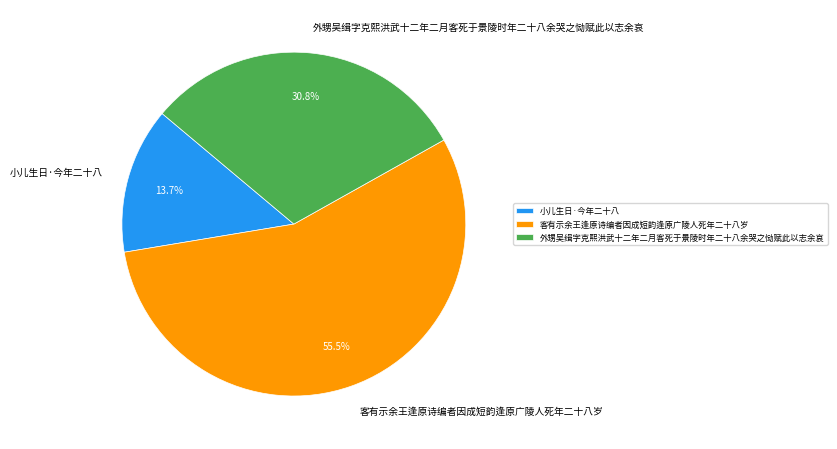

What is the largest slice in the pie chart?

客有示余王逢原诗编者因成短韵逢原广陵人死年二十八岁